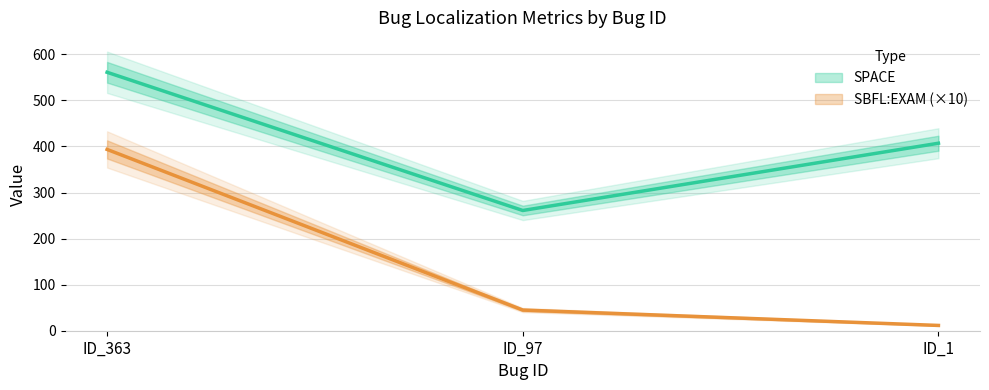

Between ID_363 and ID_1, which series saw the biggest shift?

SBFL:EXAM